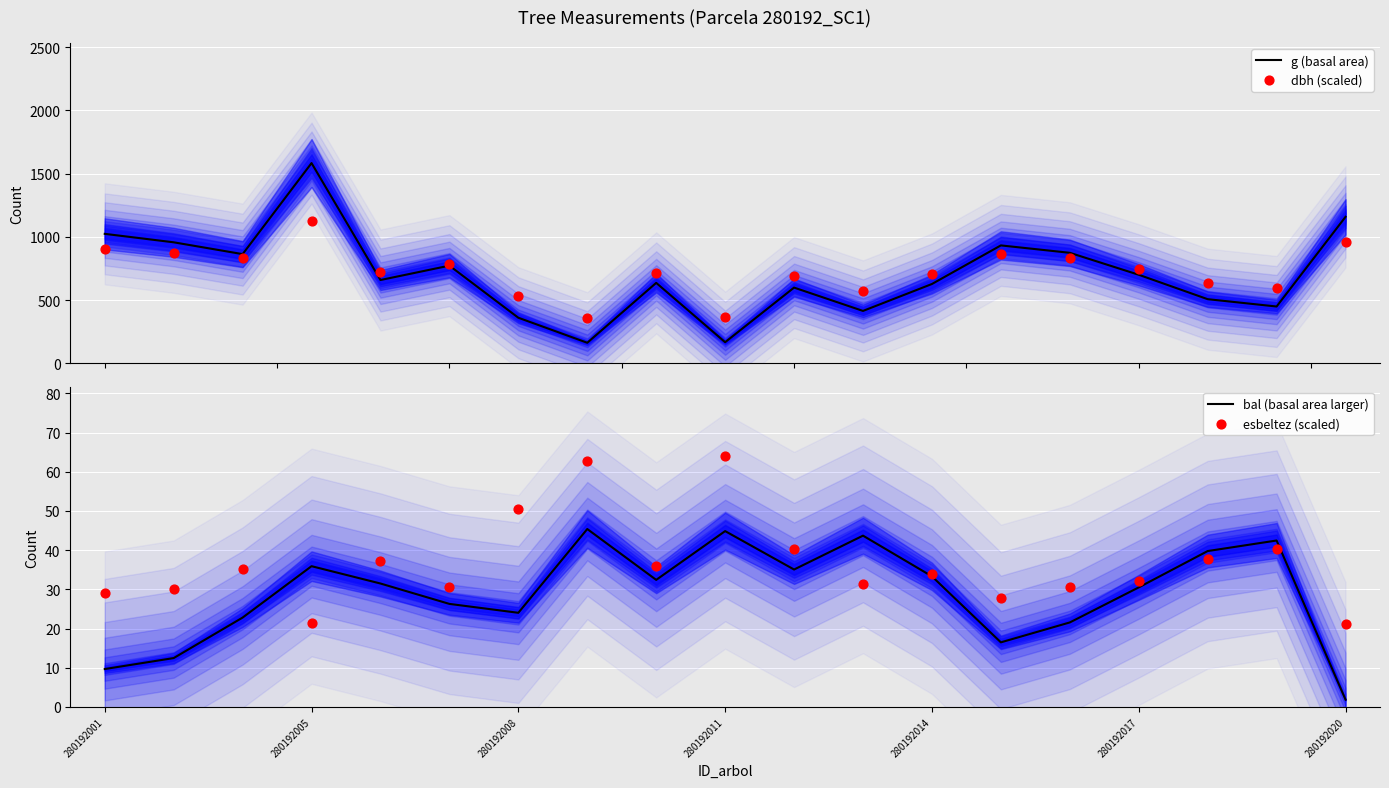

Which series contains the lowest Y value?

bal (basal area larger)